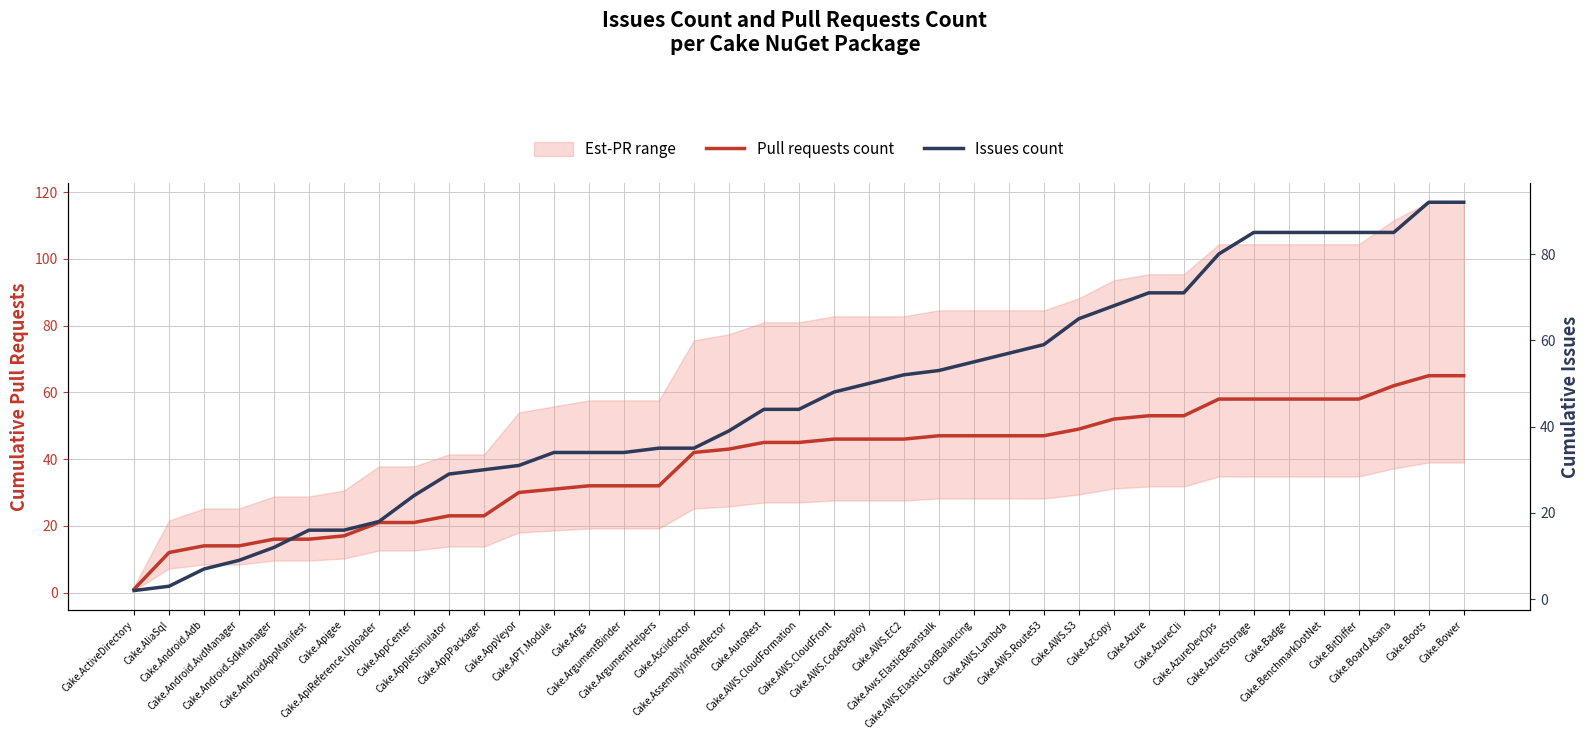

Read the Pull requests count value at Cake.Android.Adb.

14